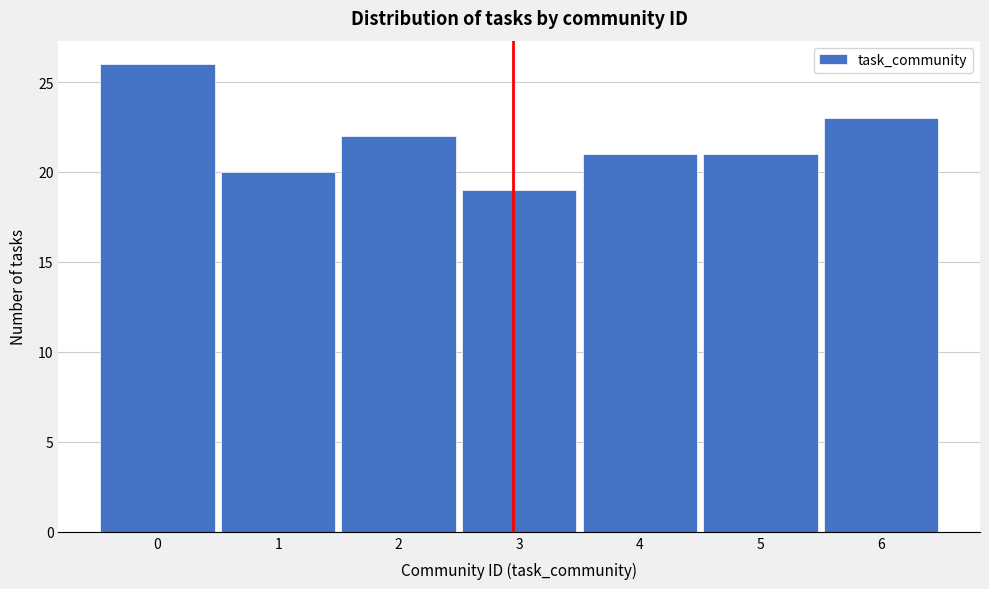

How tall is the bar that spans 4.5 to 5.5 on the x-axis? The values are not printed on the chart, so give them approximately, as read against the axis.

21